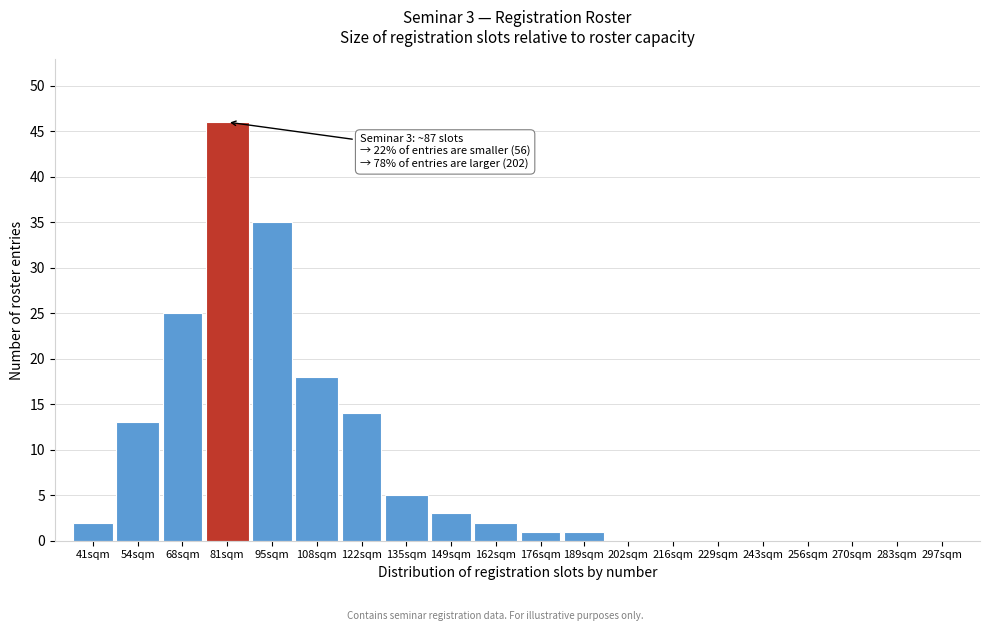

Reading right to left, list all the values displayed in this chart.

297sqm=0	283sqm=0	270sqm=0	256sqm=0	243sqm=0	229sqm=0	216sqm=0	202sqm=0	189sqm=1	176sqm=1	162sqm=2	149sqm=3	135sqm=5	122sqm=14	108sqm=18	95sqm=35	81sqm=46	68sqm=25	54sqm=13	41sqm=2